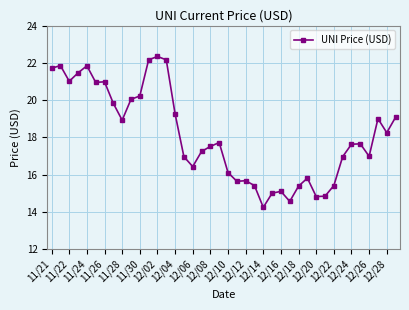

What is the difference between the maximum and minimum values?

8.1